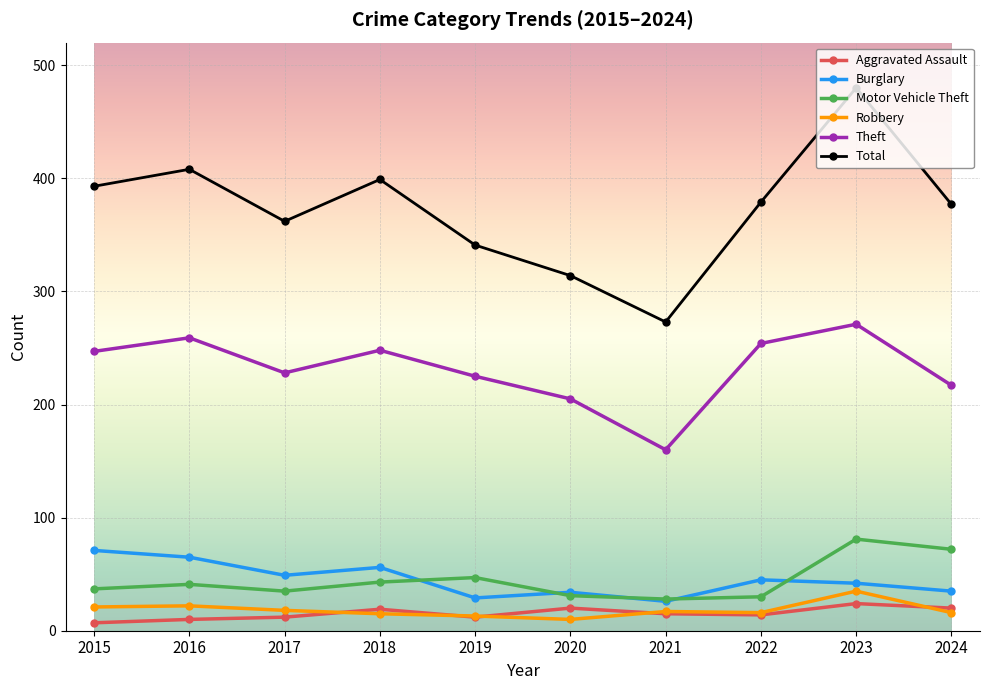

How many interior local valleys does the Total series have?

2